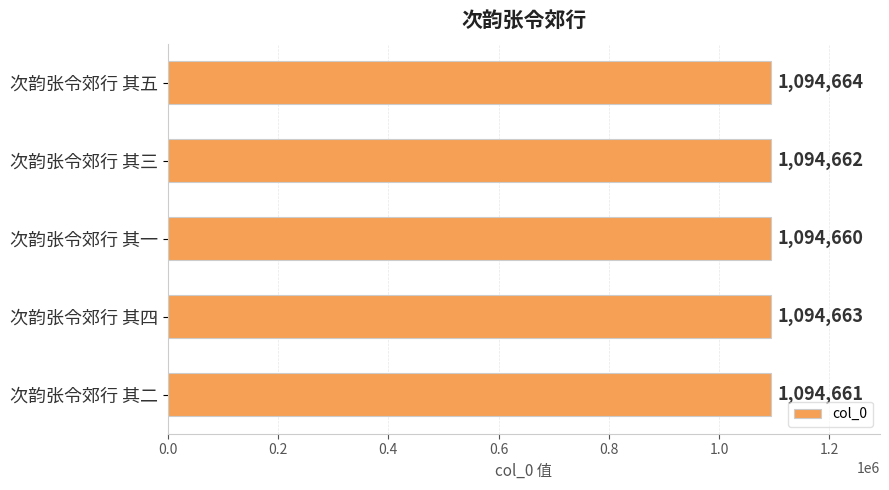

What is the maximum value shown in the chart?

1094664